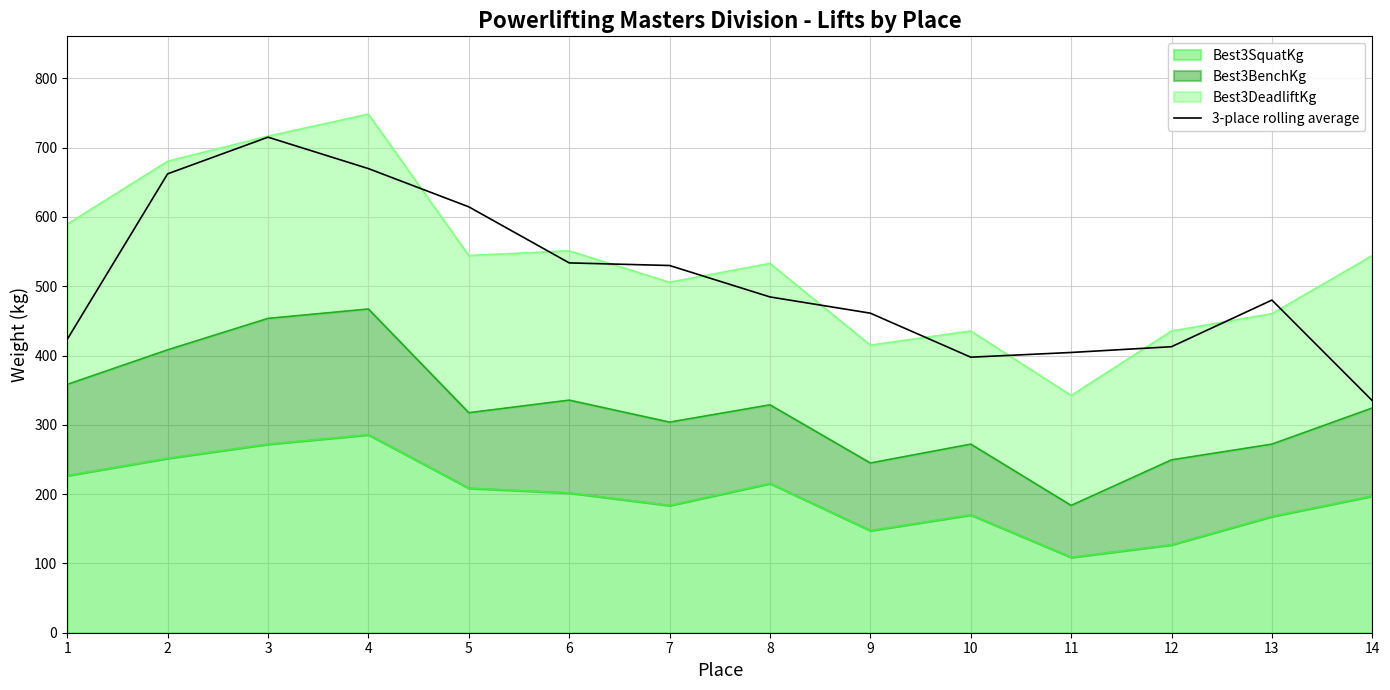

What is the value of the 12th point from the left?

412.8